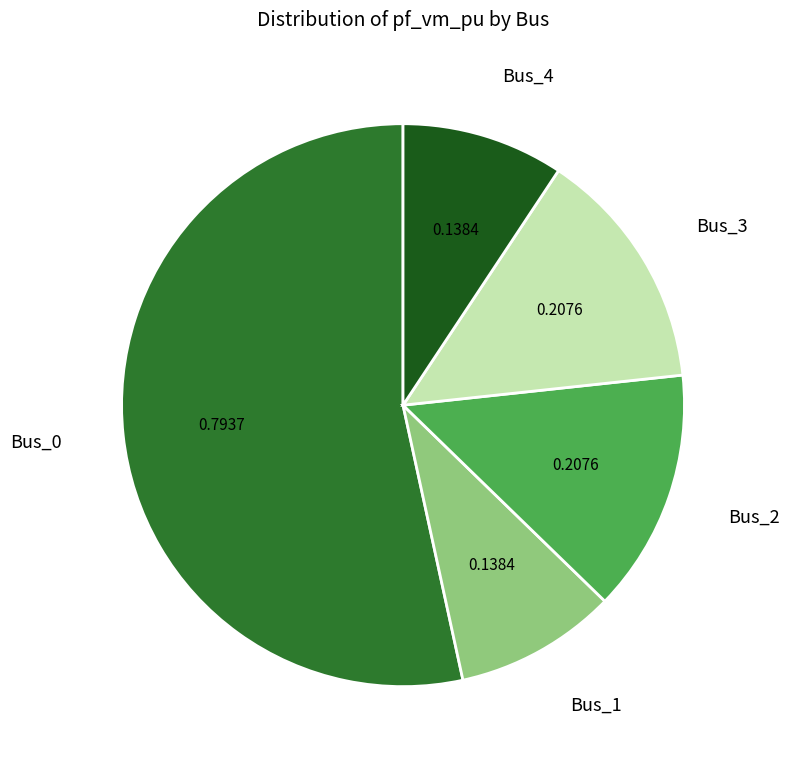

Which has a higher value, Bus_2 or Bus_1?

Bus_2